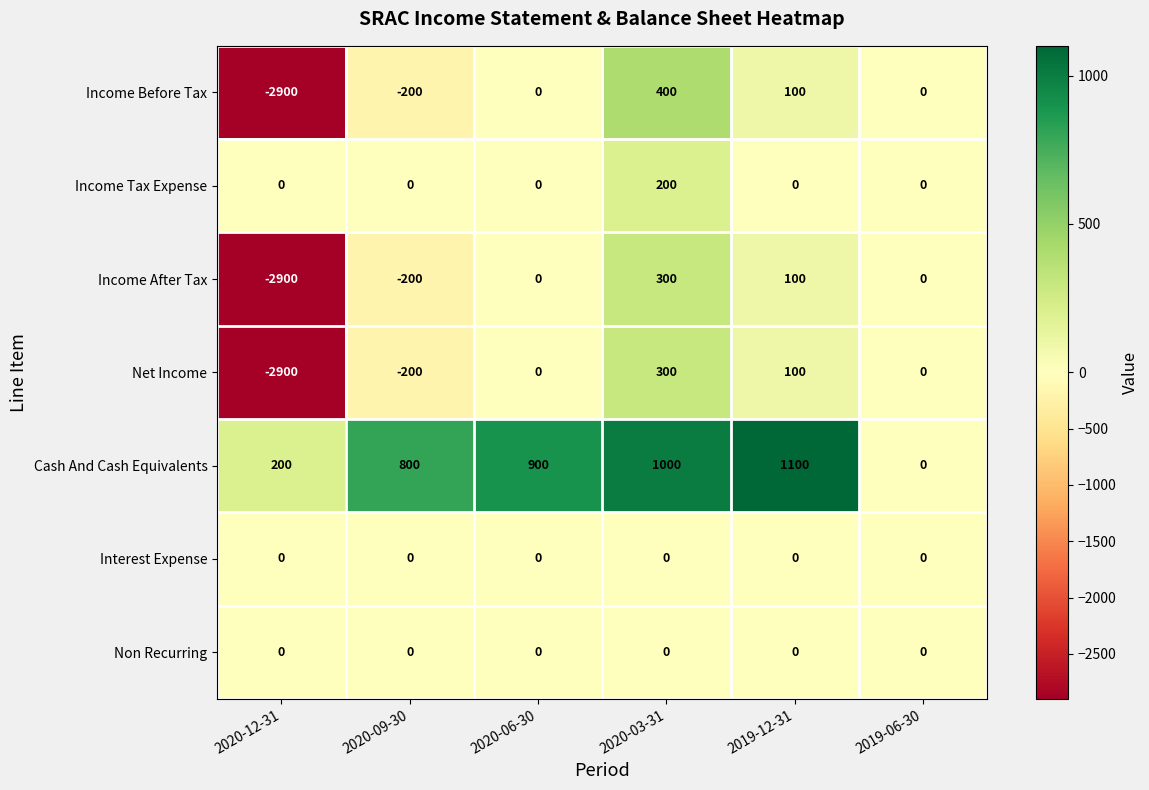

What is the difference between the highest and lowest values at 2020-09-30?

1000